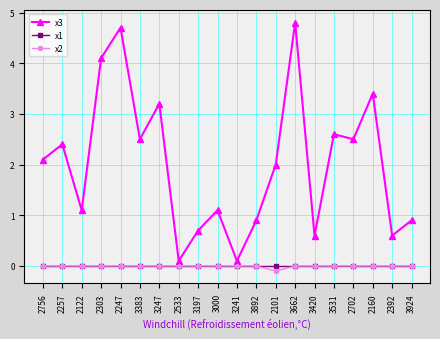

What is the difference between the maximum and minimum values in the x2 series?

0.1